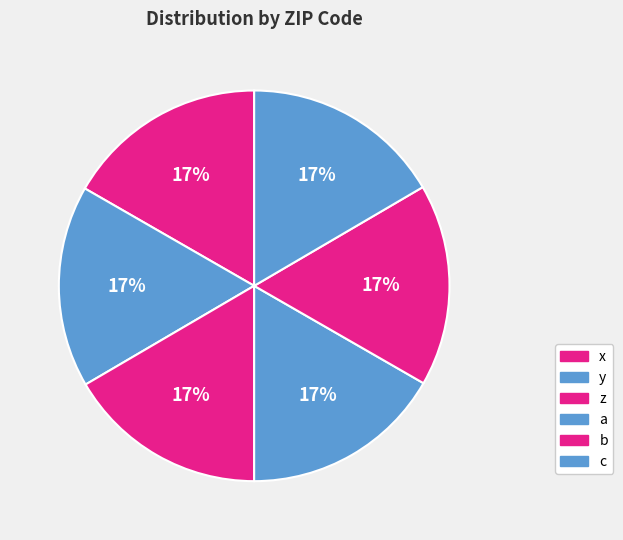

Is there a majority slice in this chart?

No